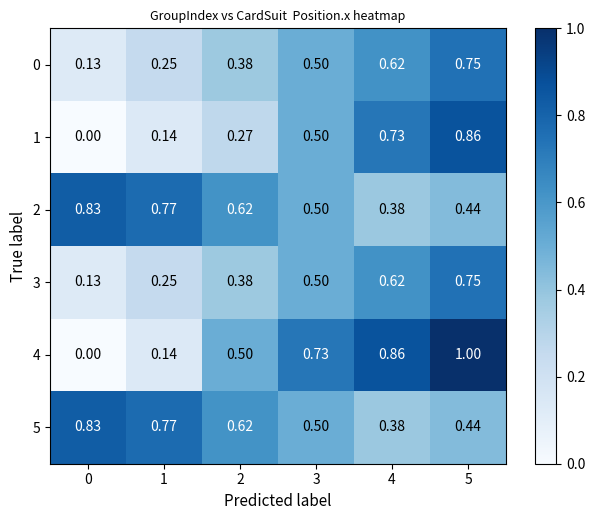

Is the value of 0 at 5 greater than the value of 4 at 1?

Yes